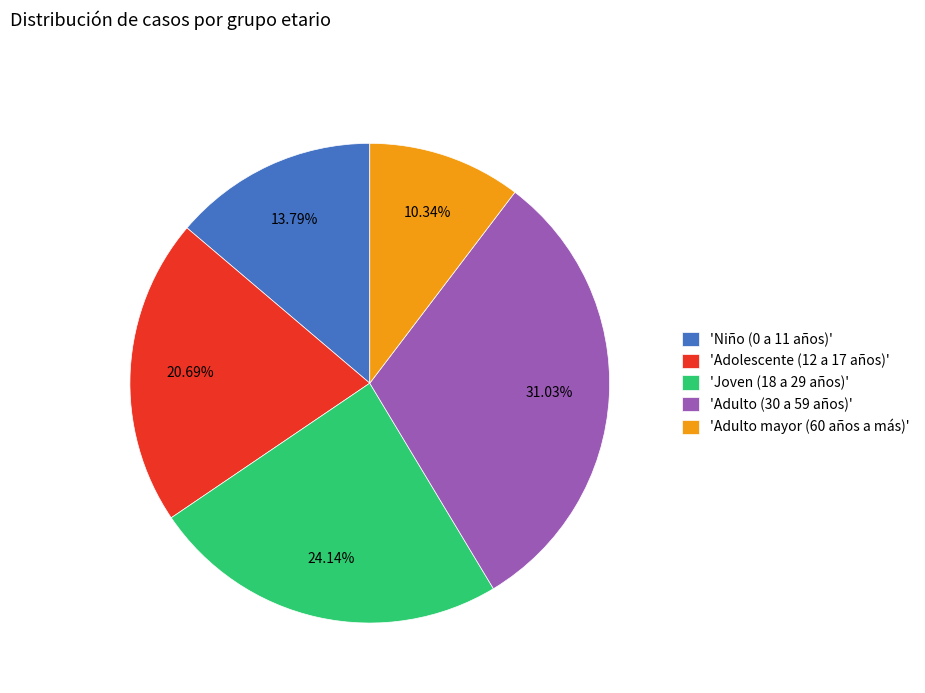

Do 'Adolescente (12 a 17 años)' and 'Adulto mayor (60 años a más)' together represent more than half of the pie?

No